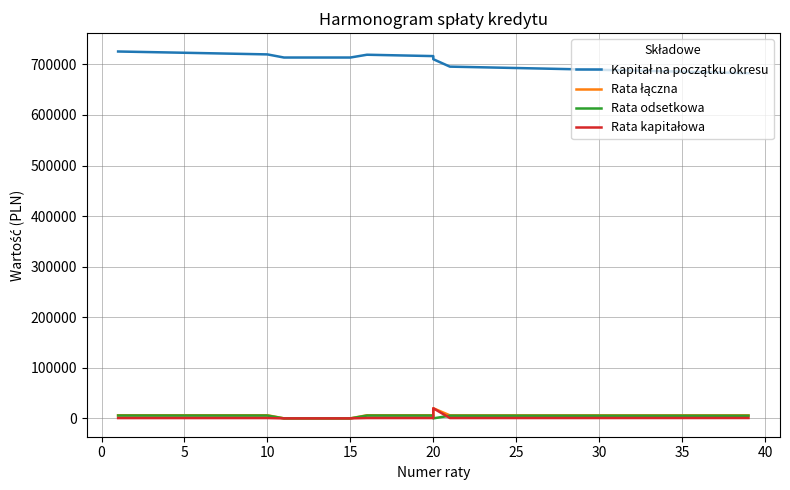

True or false: Rata łączna and Kapitał na początku okresu intersect in this chart.

False